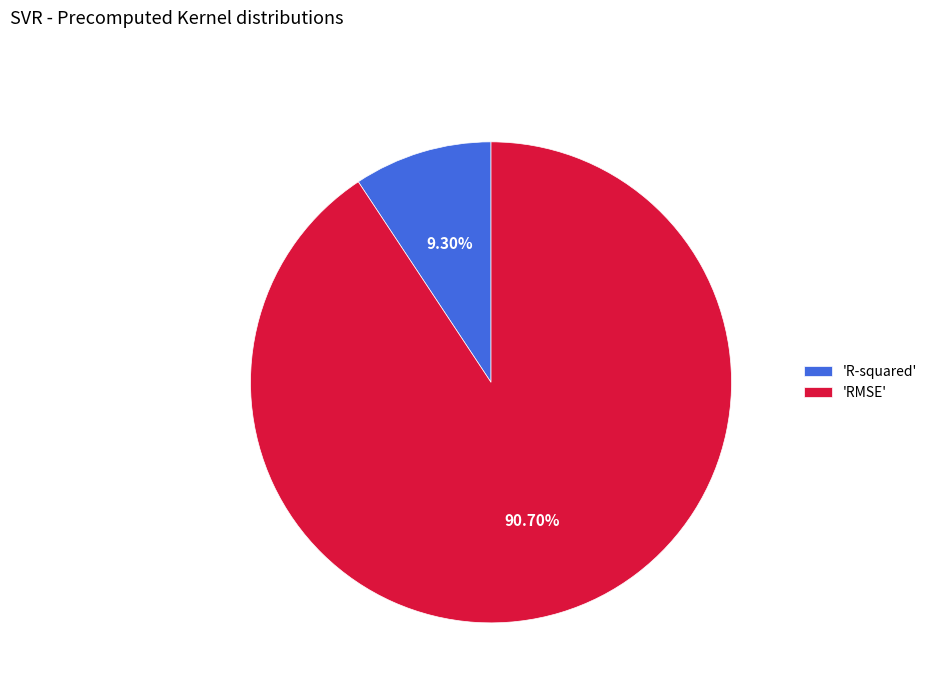

Rank the categories by value from highest to lowest.

'RMSE', 'R-squared'